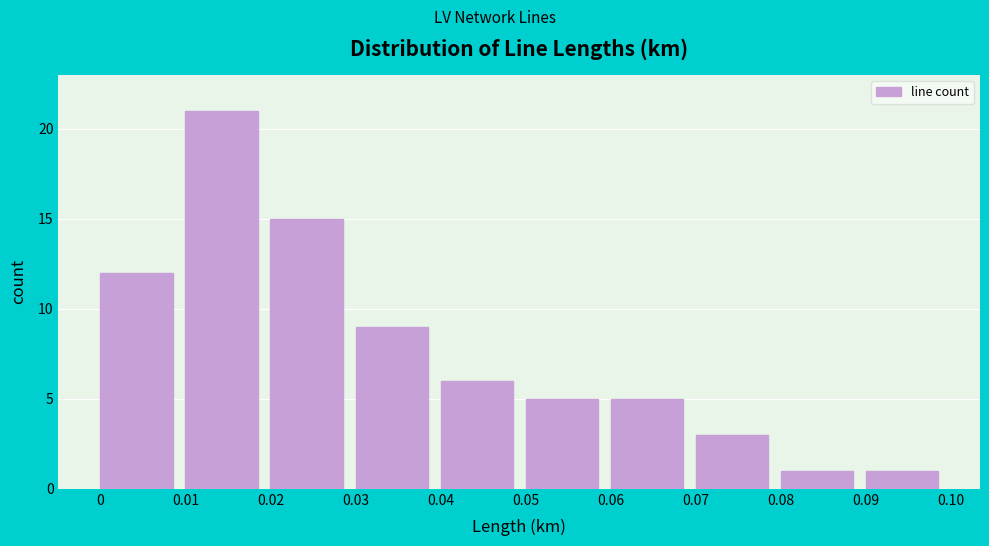

Which range on the x-axis has the tallest bar?

0.01 to 0.02